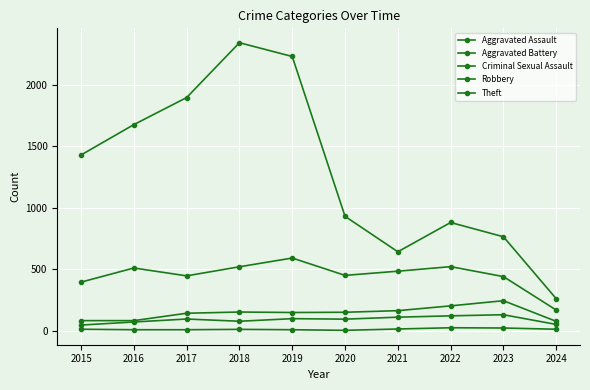

At how many categories does at least one series exceed 1175?

5